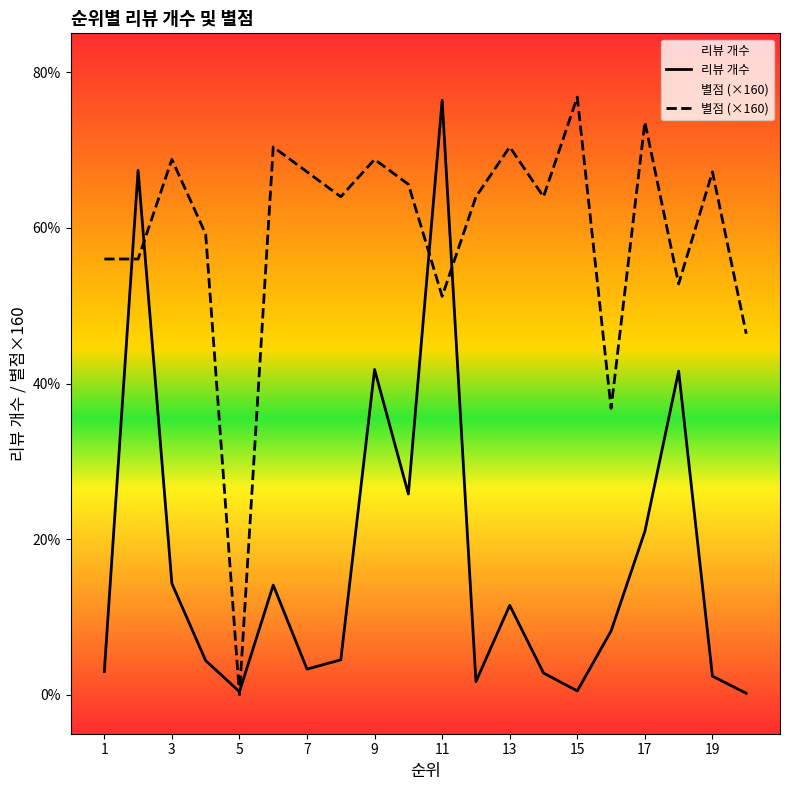

Which series ends up on top after the final intersection of 별점 and 리뷰 개수?

별점